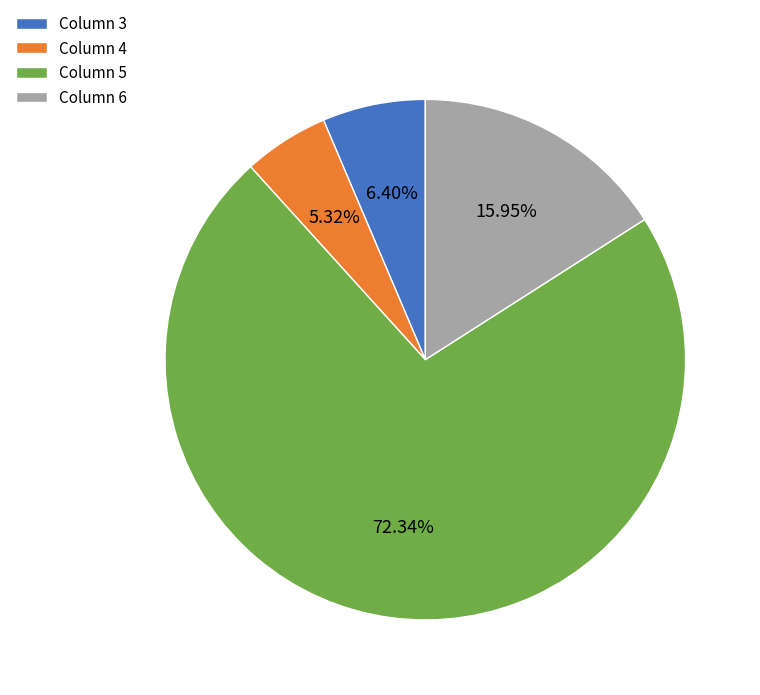

Rank the categories by value from highest to lowest.

Column 5, Column 6, Column 3, Column 4